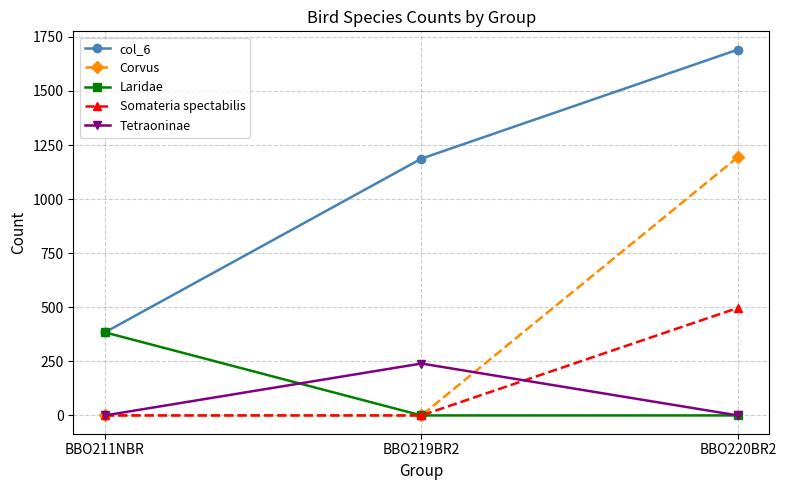

How many data points does each series have?

3